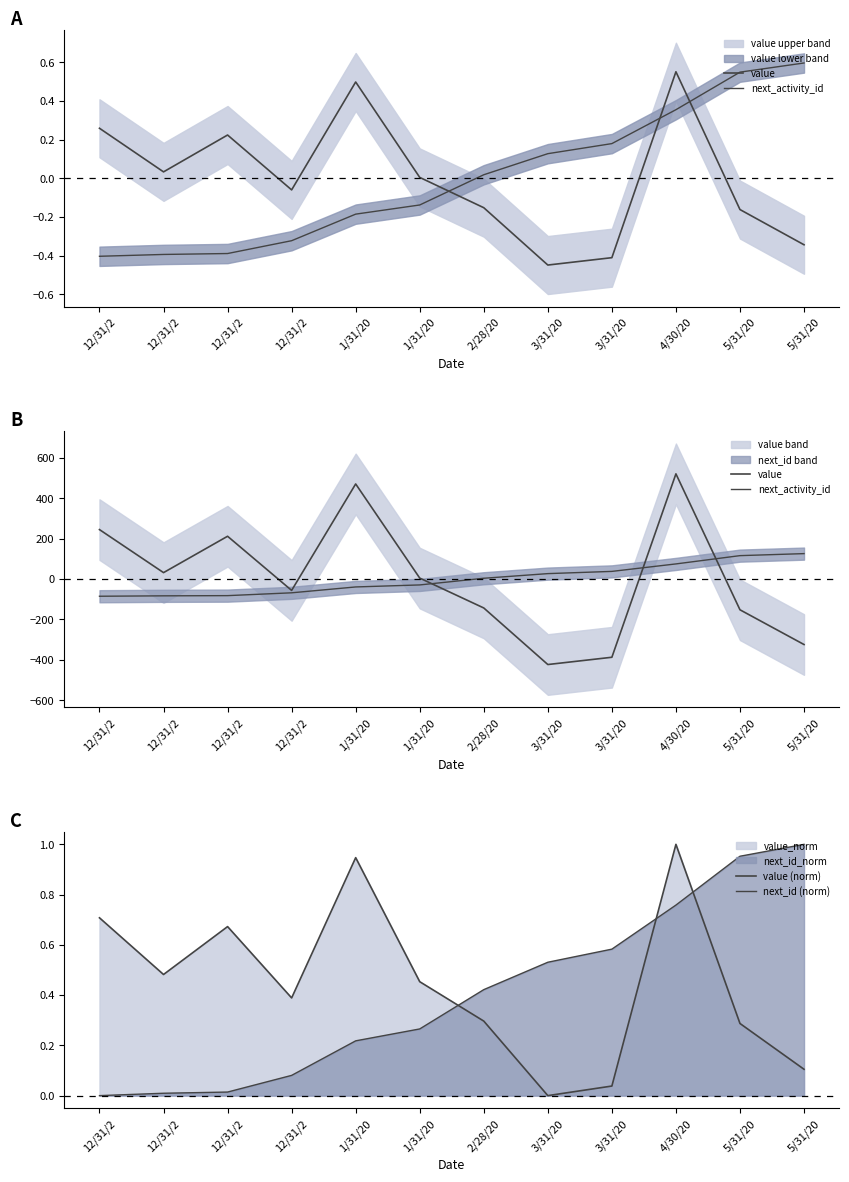

Which series changed the most between 12/31/2 and 3/31/20?

value